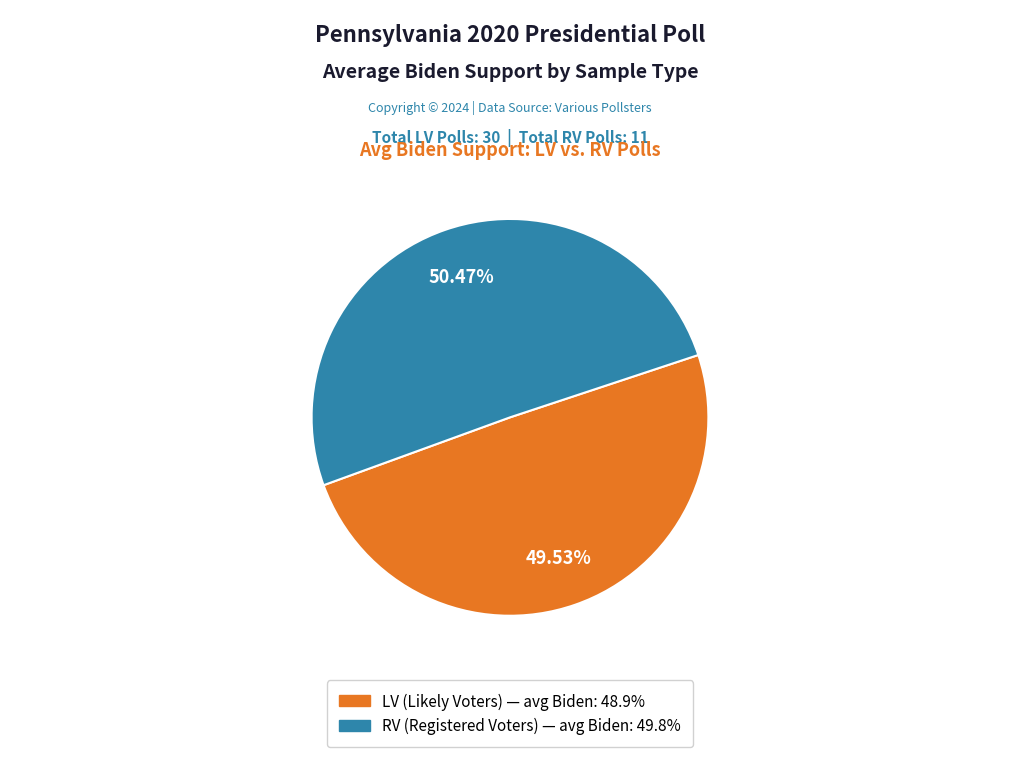

The RV slice represents 41% of the pie. True or false?

False